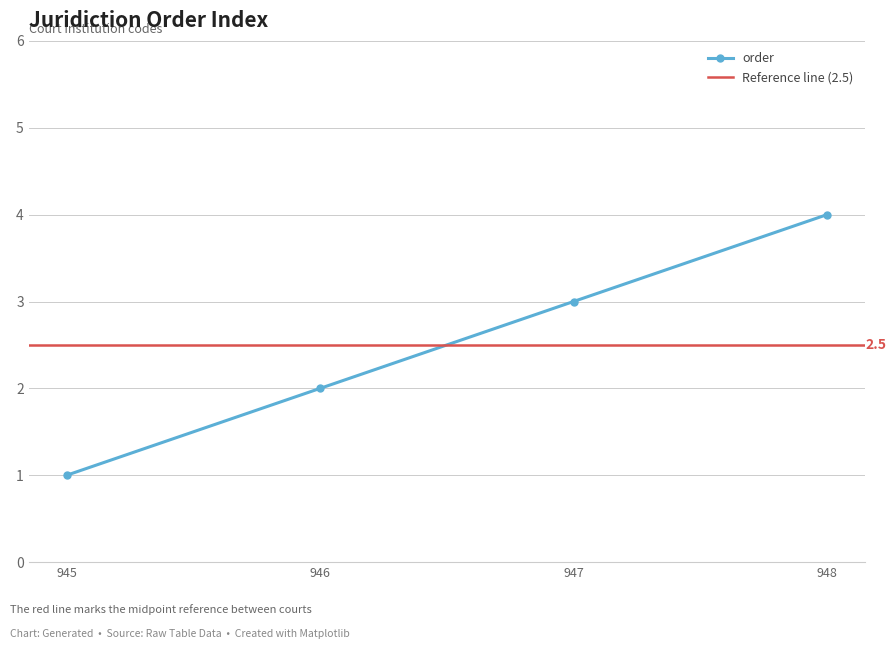

At which category does the chart reach its minimum across all series?

945